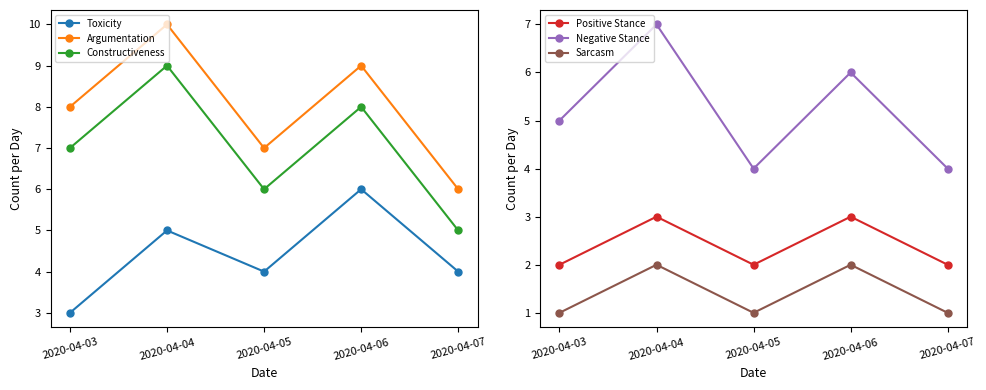

What is the total value across all series at 2020-04-07?

22